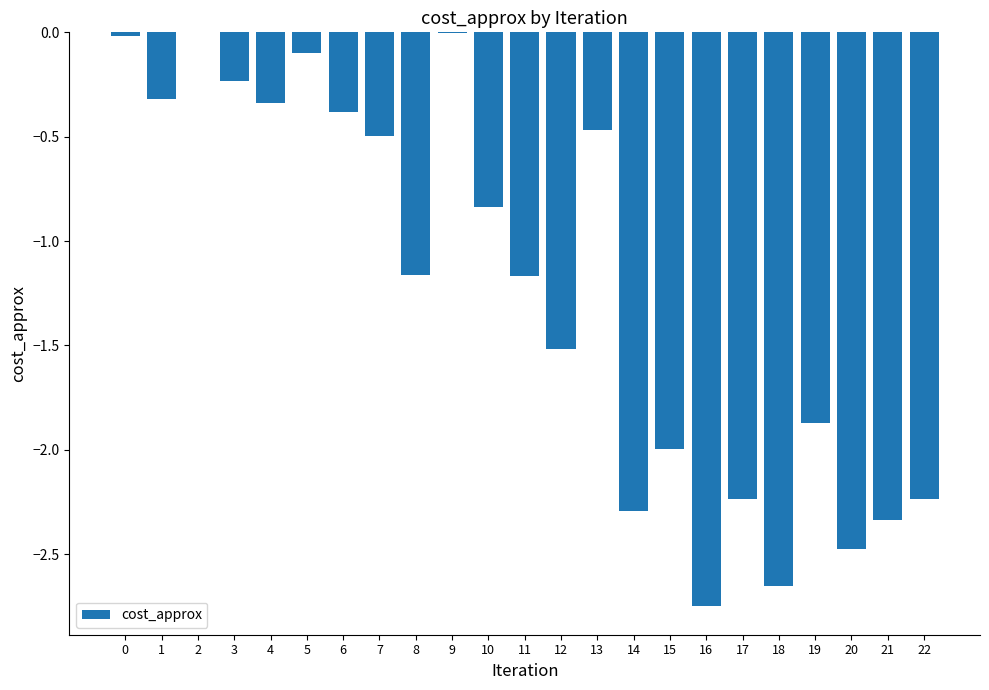

How many data points are above -1?

11